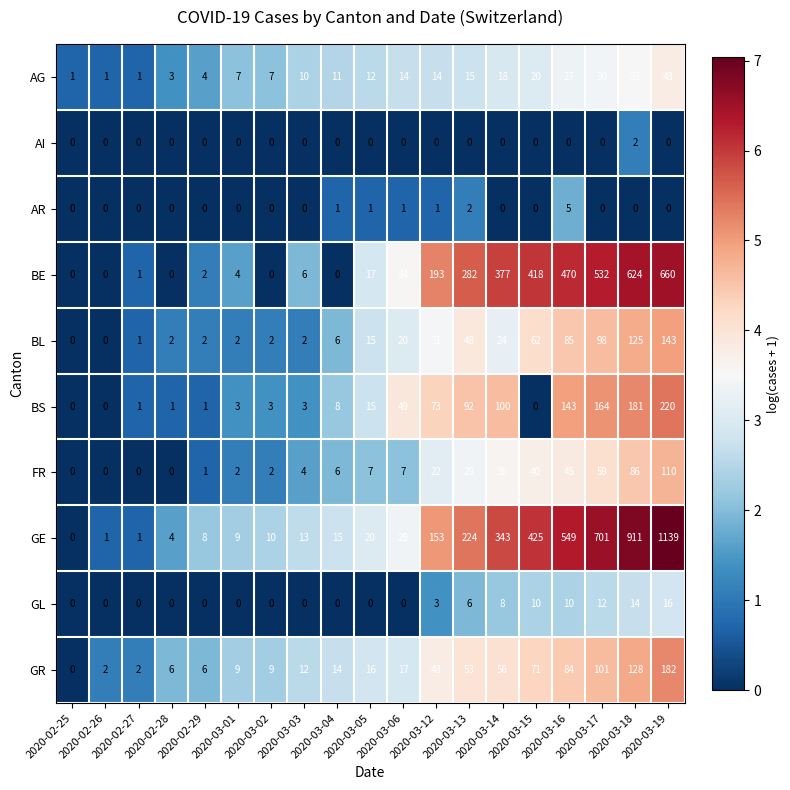

At how many categories does at least one series exceed 483?

4